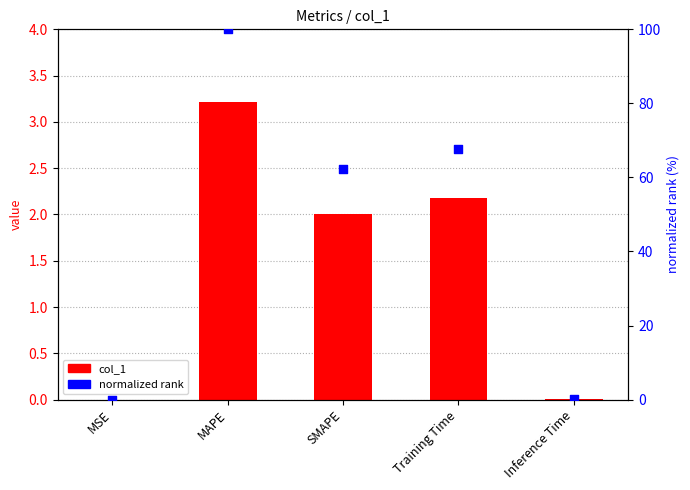

What is the total value across all series at Training Time?

69.9